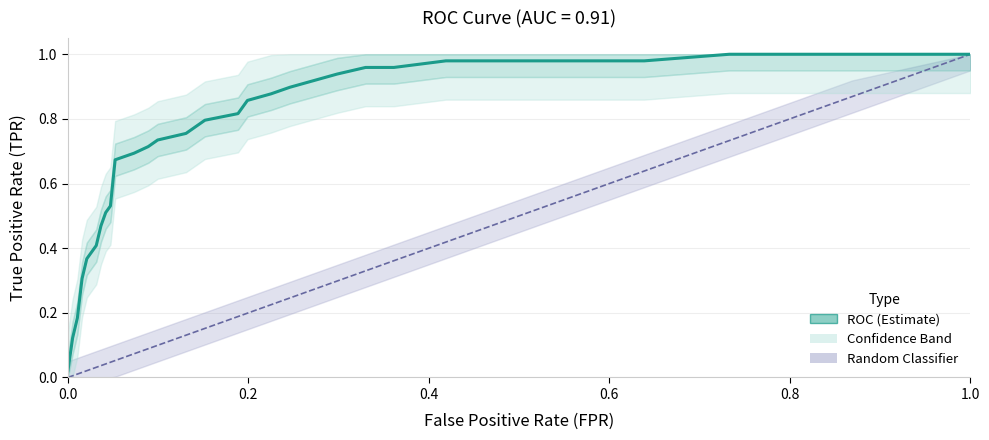

Count the number of values greater than 0.

32